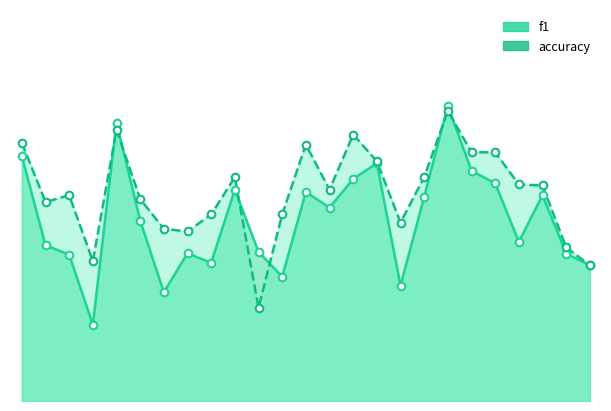

Which series has the largest total across all categories?

accuracy